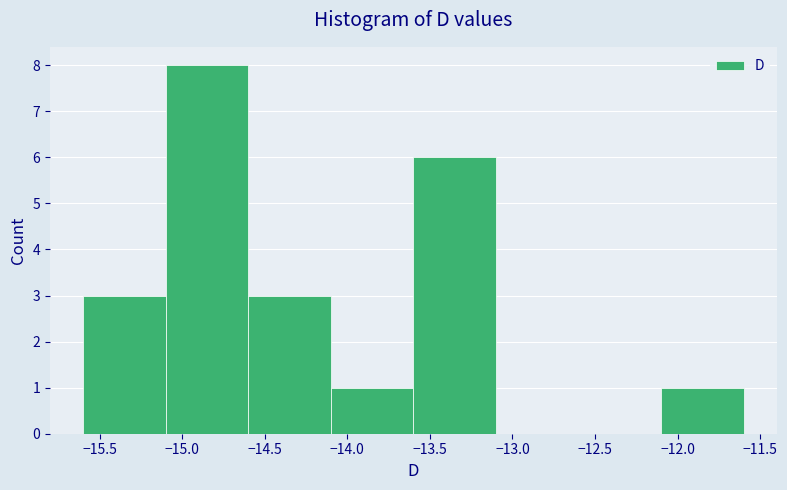

Over which range of the x-axis is the bar tallest?

-15.1 to -14.6